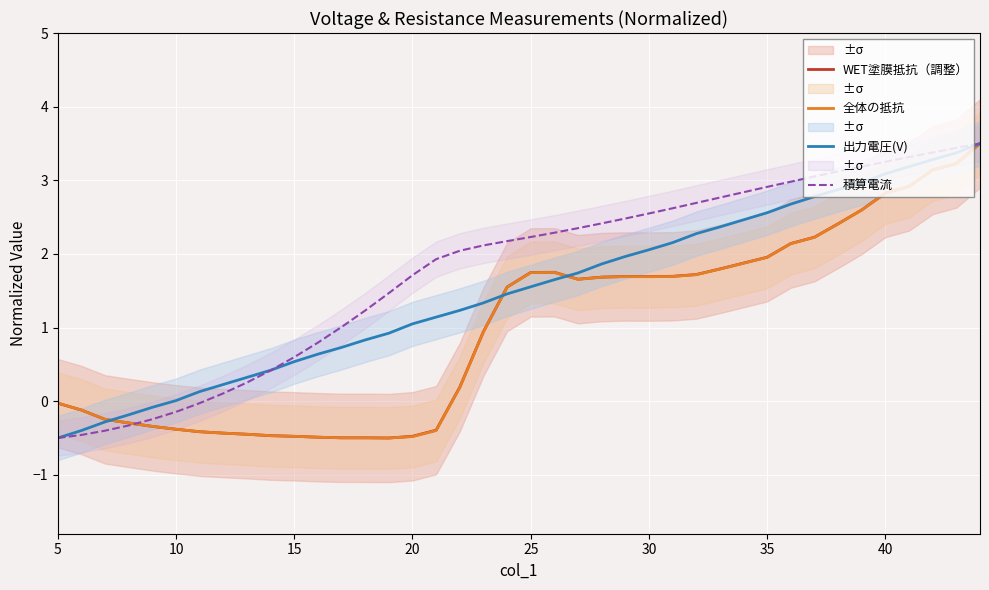

At which label does 出力電圧(V) reach its minimum?

5